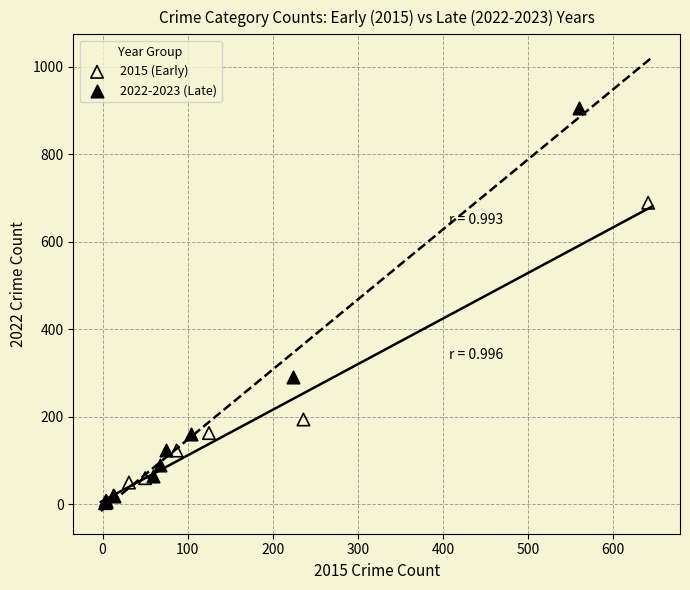

Which series contains the highest Y value?

2022-2023 (Late)